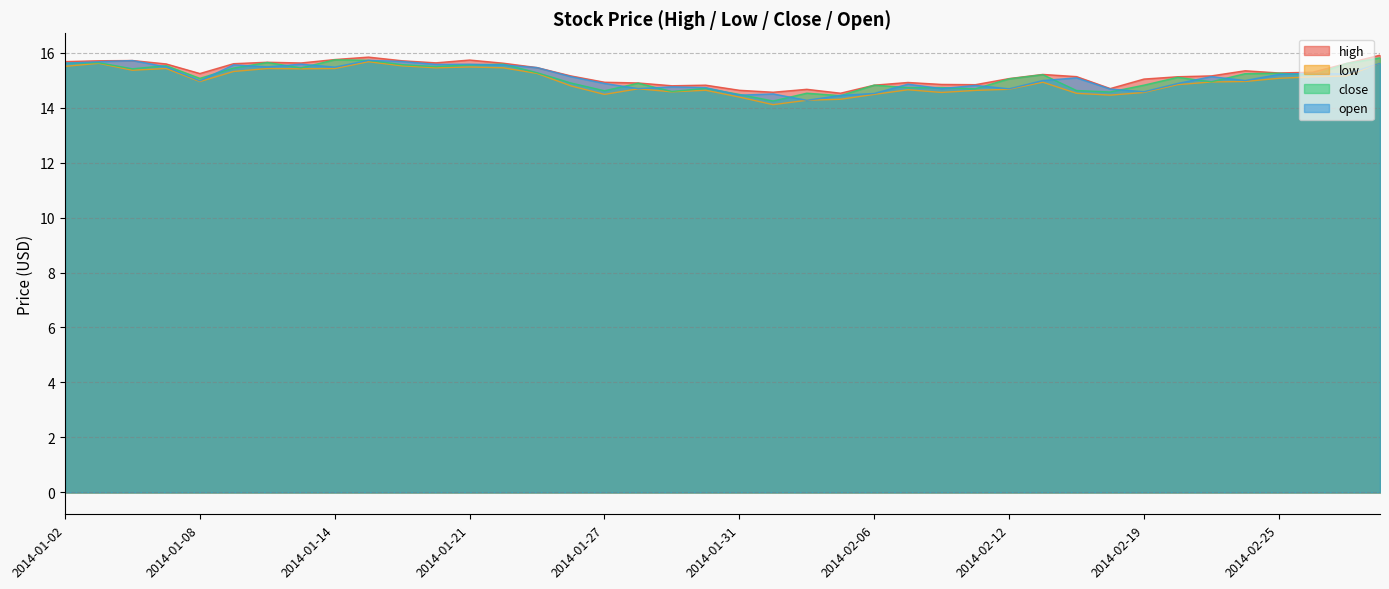

At which category does open reach its first local peak?

2014-01-06